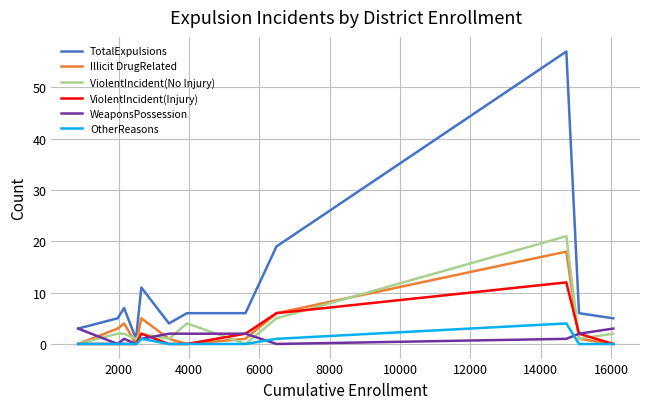

Which series has the largest range (max minus min)?

TotalExpulsions